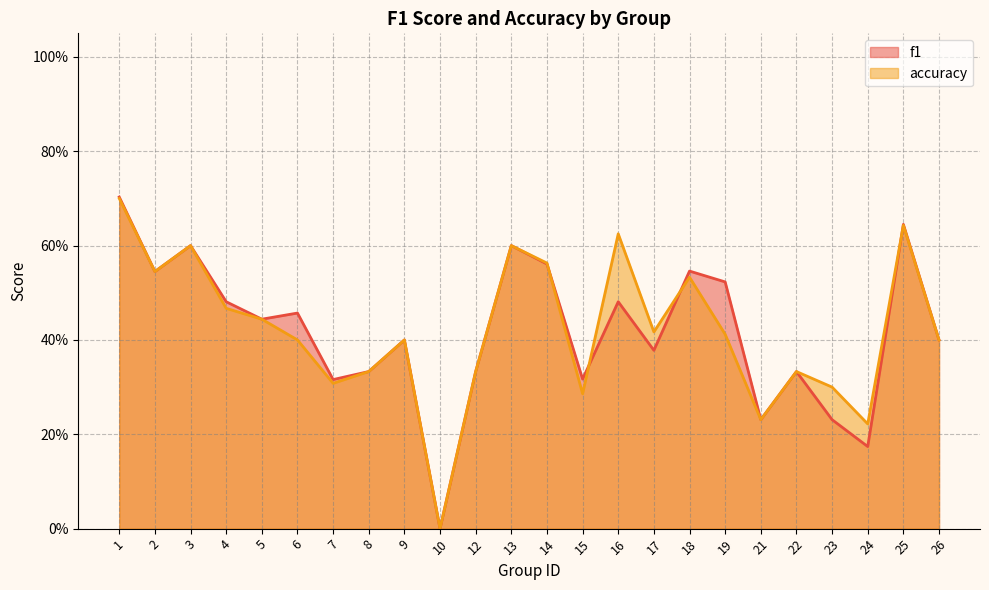

Which series changed the most between 14 and 21?

accuracy